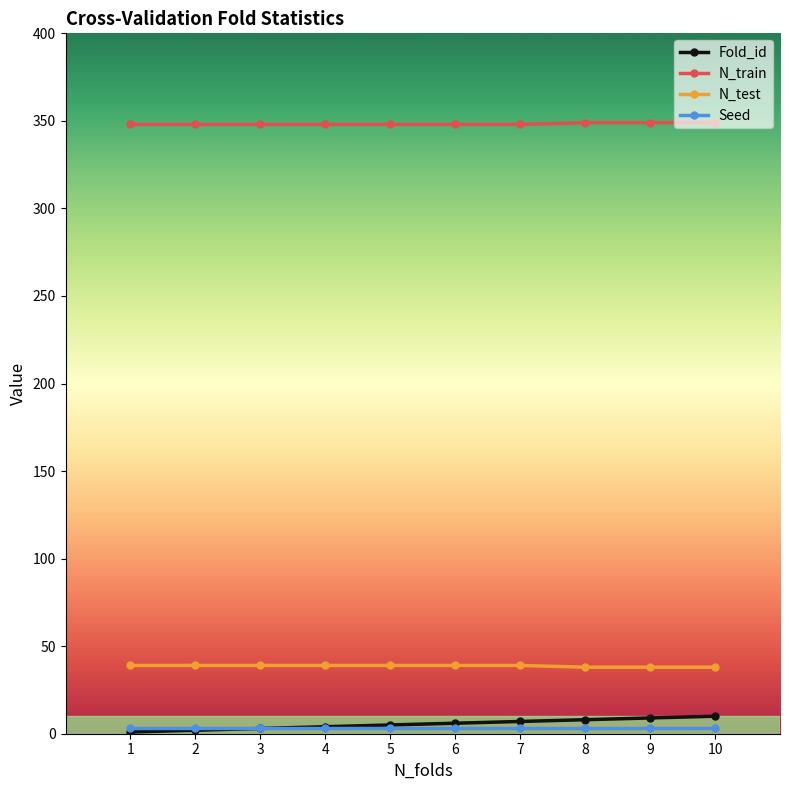

What is the maximum value shown in the chart?

349